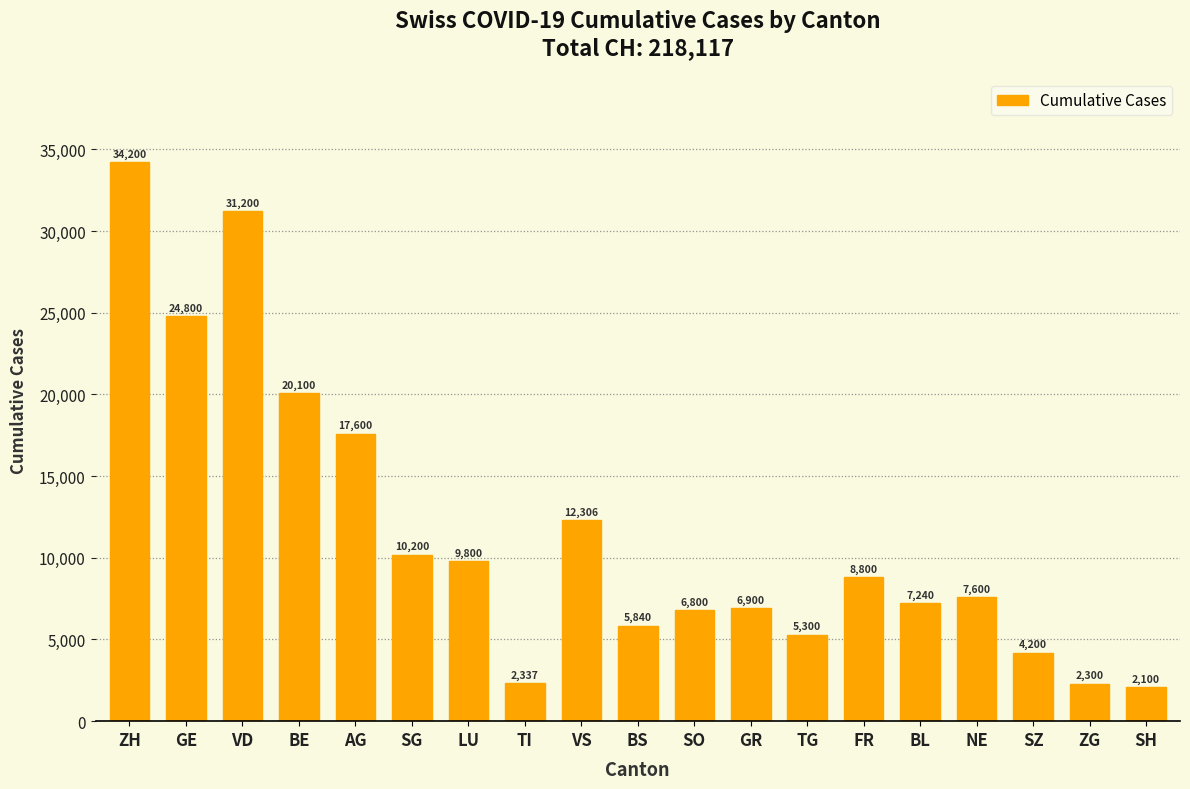

Which label corresponds to the smallest value in the chart?

SH